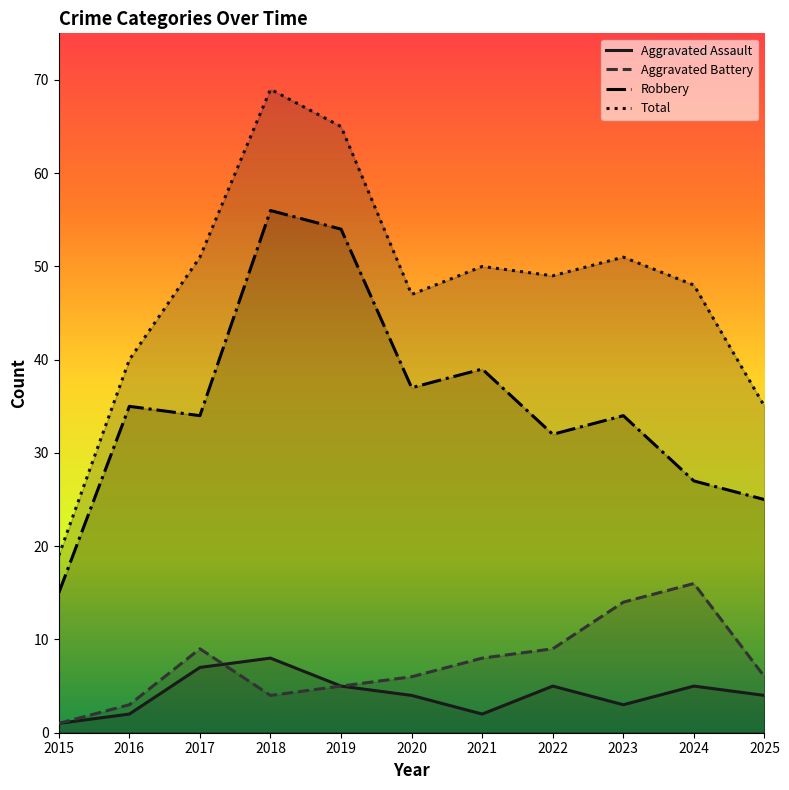

Rank the categories by Robbery value from highest to lowest.

2018, 2019, 2021, 2020, 2016, 2017, 2023, 2022, 2024, 2025, 2015